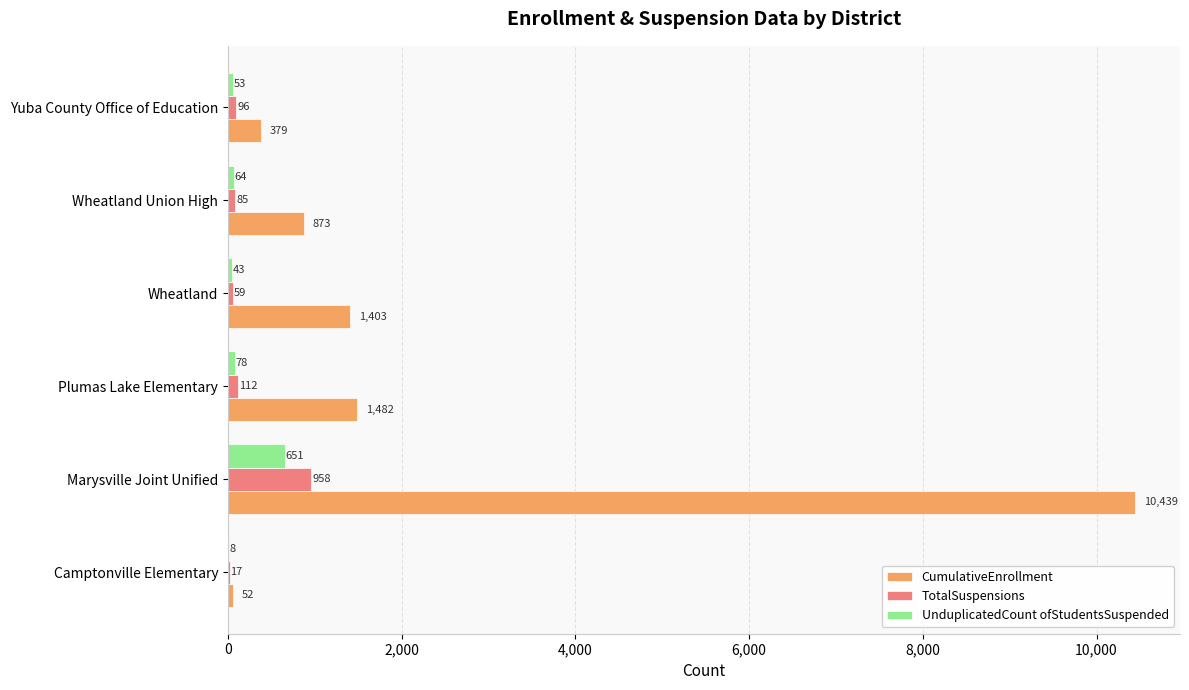

True or false: CumulativeEnrollment has a value of 354 at Plumas Lake Elementary.

False